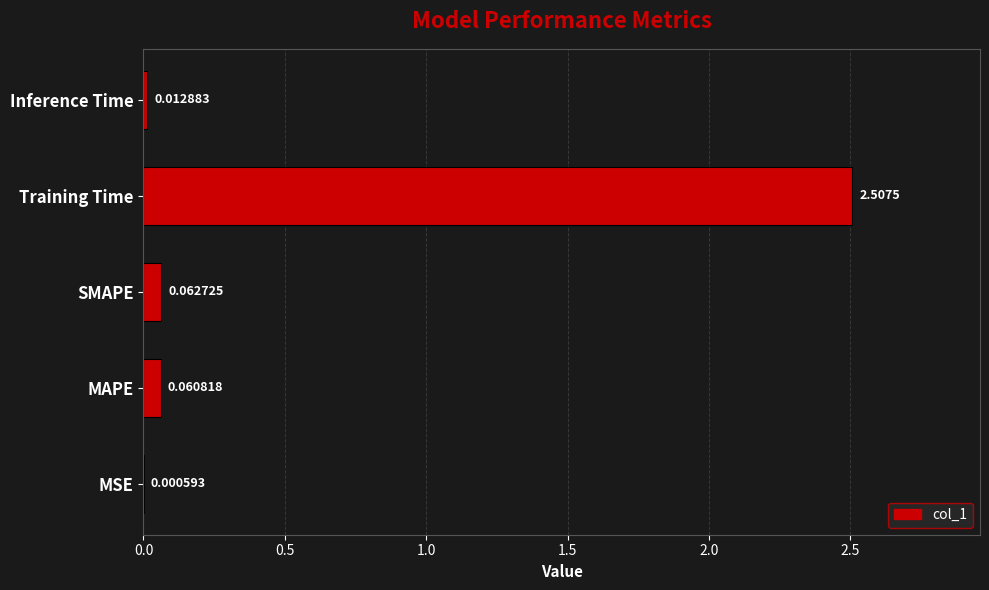

At which label is the value closest to 1?

SMAPE